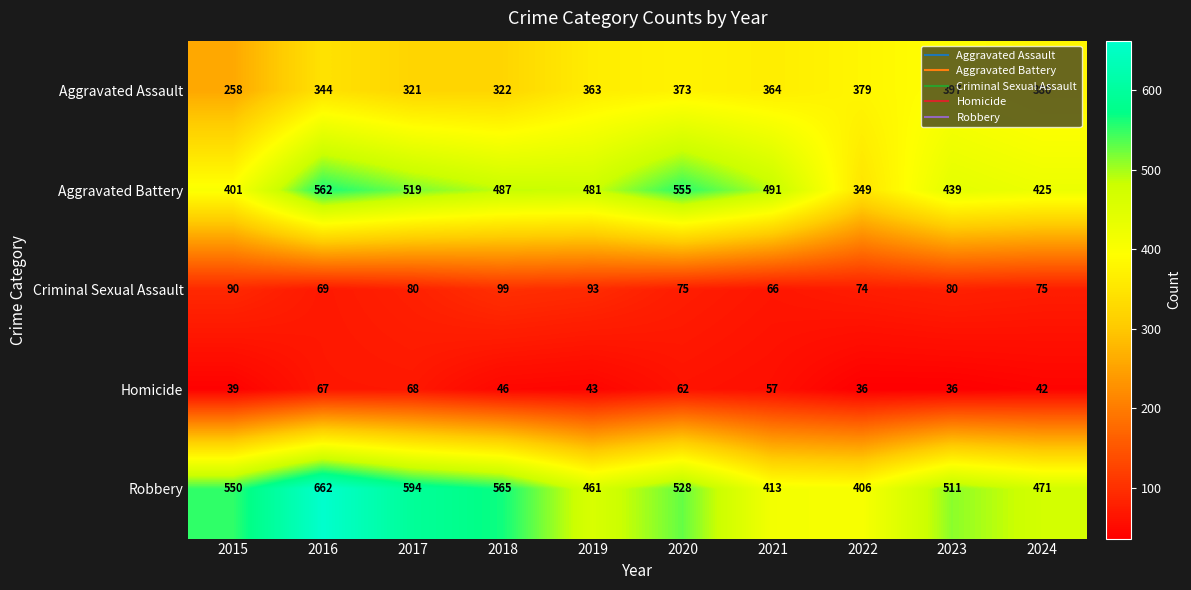

What is the difference between the Aggravated Battery values at 2019 and 2015?

80